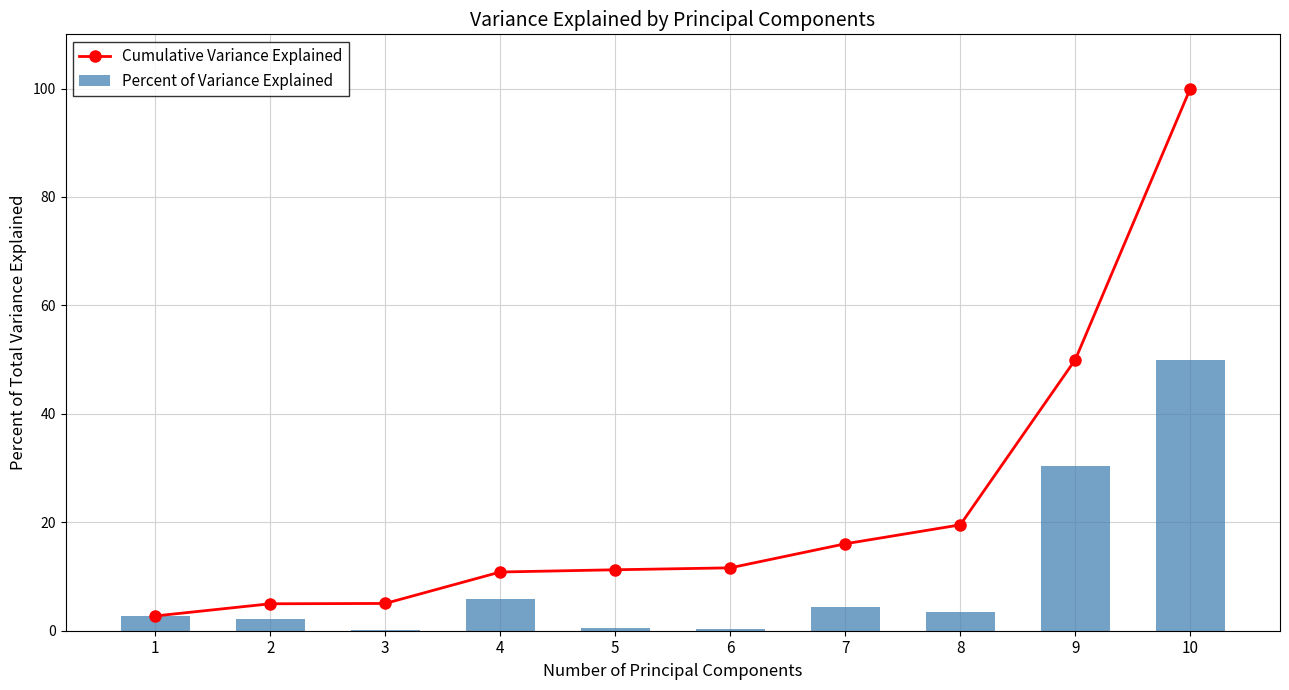

The value of Cumulative Variance Explained at 2 is 5.0. True or false?

True